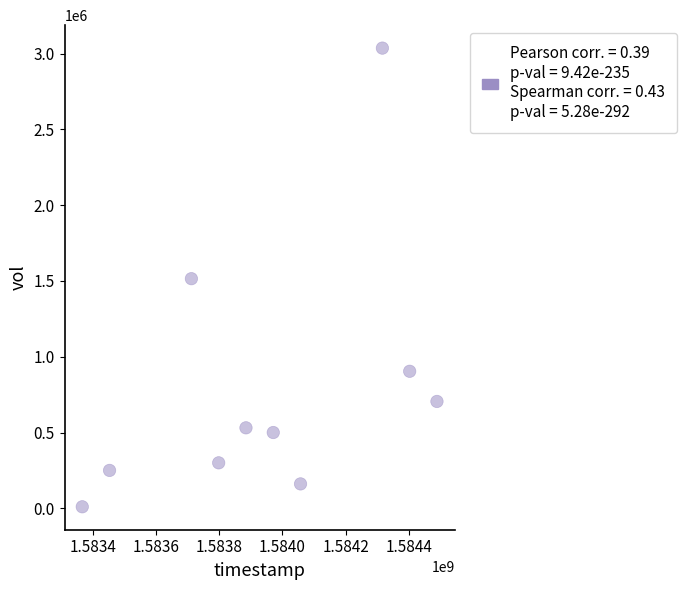

What is the average Y value?

791230